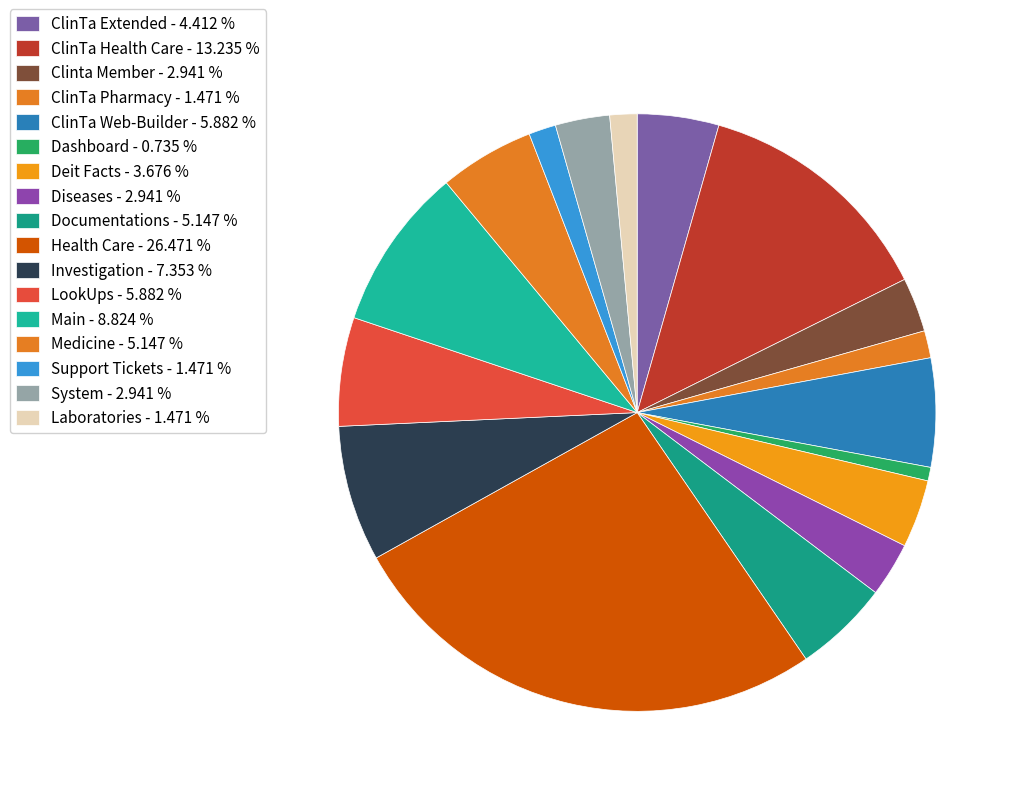

Which category has the biggest portion of the pie?

Health Care